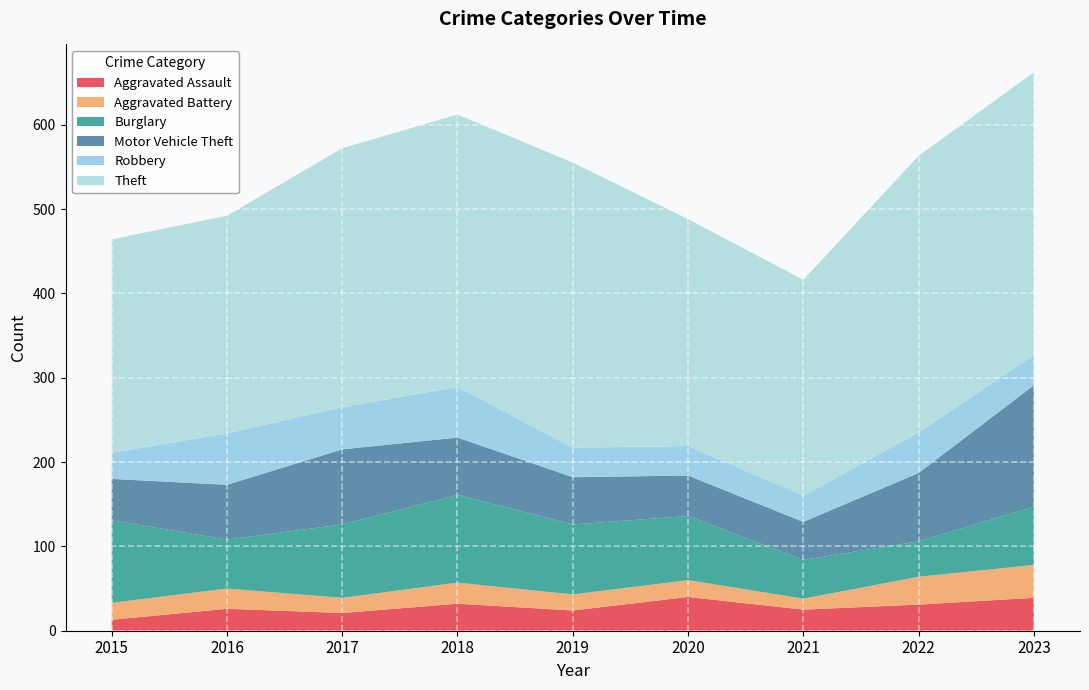

Reading left to right, list all the values displayed in this chart.

Aggravated Assault: 13	26	21	32	24	40	25	31	39
Aggravated Battery: 20	24	18	25	19	20	13	33	39
Burglary: 98	58	87	104	83	76	46	42	69
Motor Vehicle Theft: 49	65	89	68	56	48	45	81	144
Robbery: 31	61	50	60	35	35	31	48	36
Theft: 253	258	307	323	338	269	256	328	335